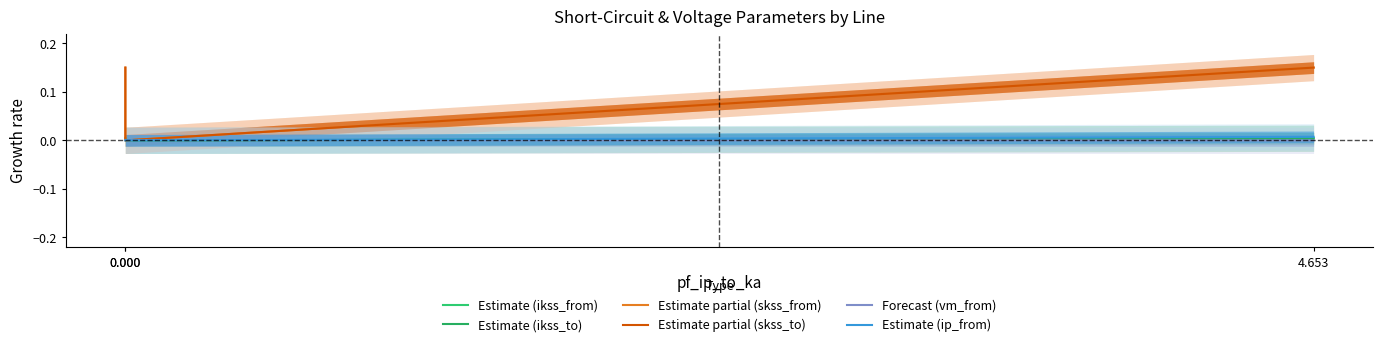

How many lines are shown in the chart?

6